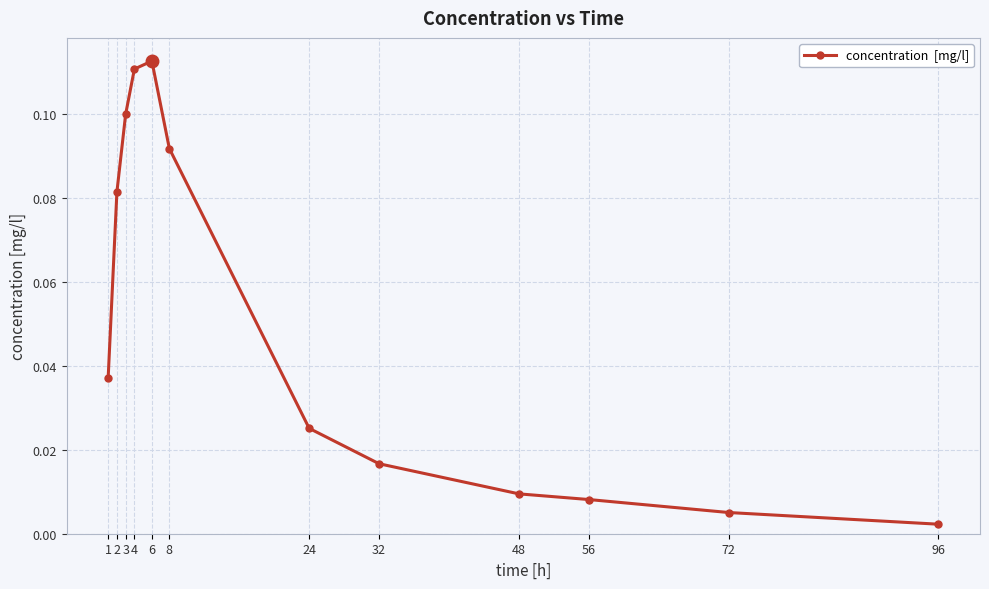

The chart shows a value of 0.1 at 1. True or false?

False